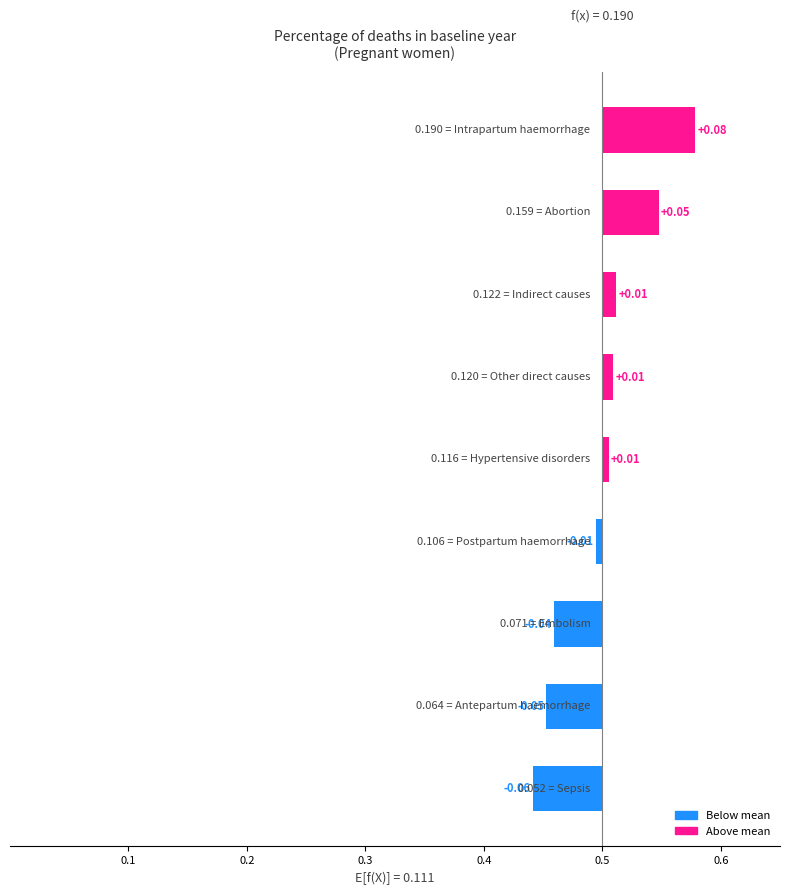

What is the difference between the values at 0.2 and 0.5?

0.1